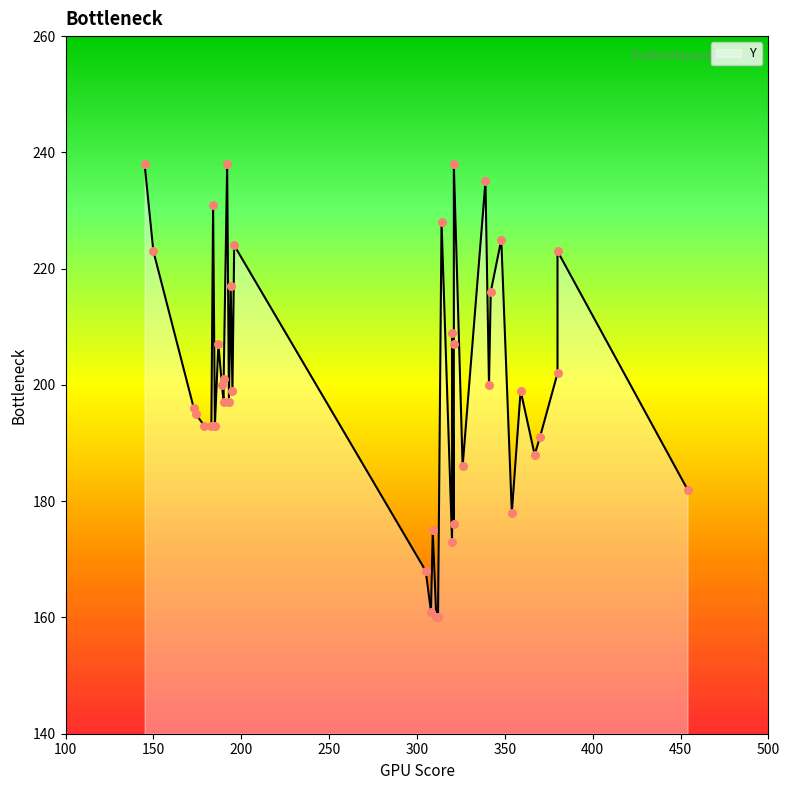

Approximately how many times larger is the value at 348 compared to 341?

1.1